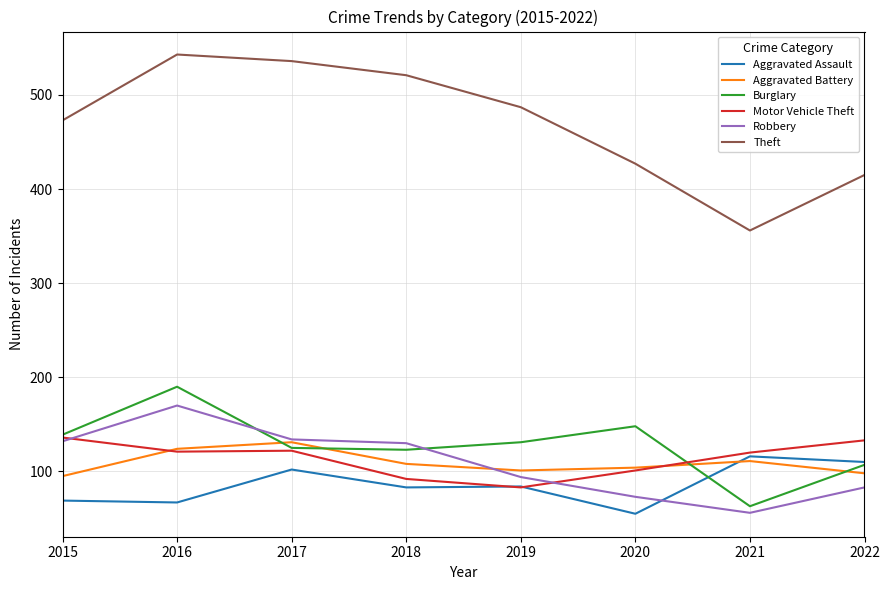

What is the greatest value displayed?

543